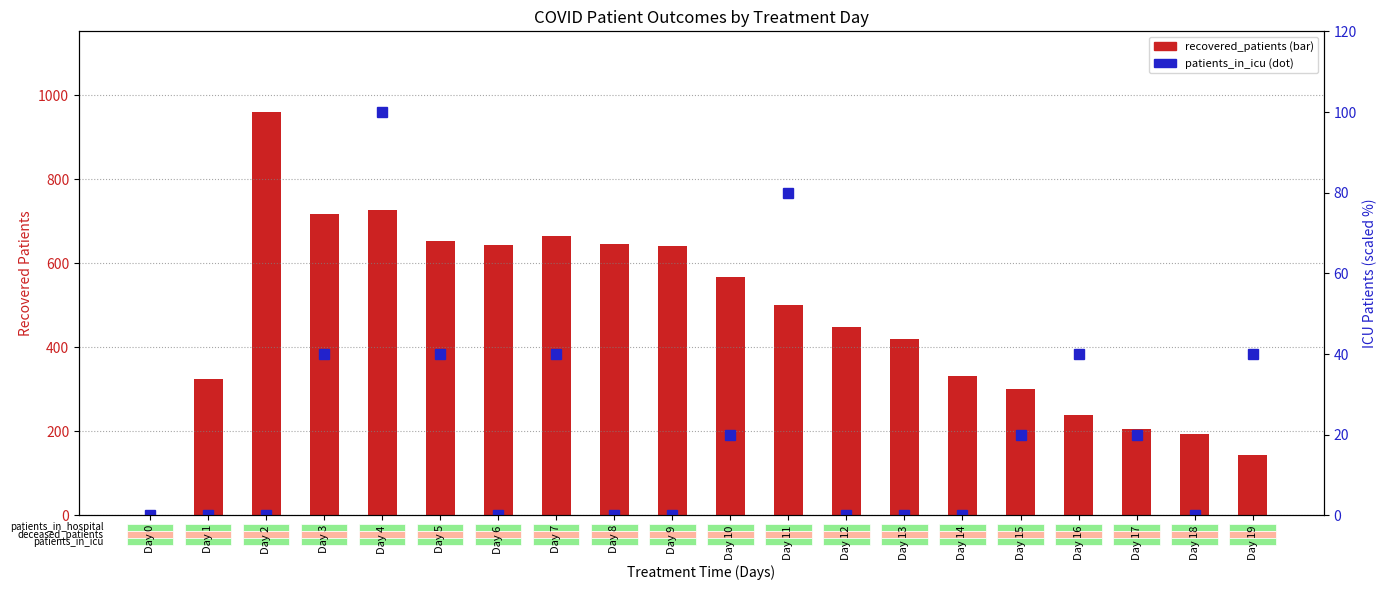

Reading right to left, what are all the values shown in this chart?

recovered_patients: 145	195	206	240	301	331	419	449	501	568	641	647	666	644	654	727	718	960	325	0
patients_in_icu: 40	0	20	40	20	0	0	0	80	20	0	0	40	0	40	100	40	0	0	0